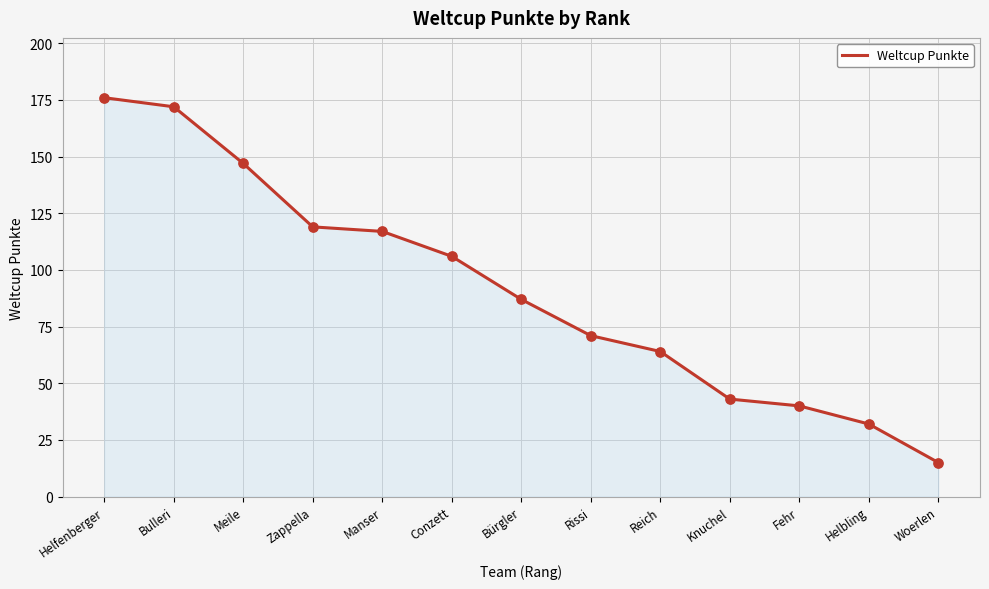

Approximately how many times larger is the value at Bulleri compared to Manser?

1.5